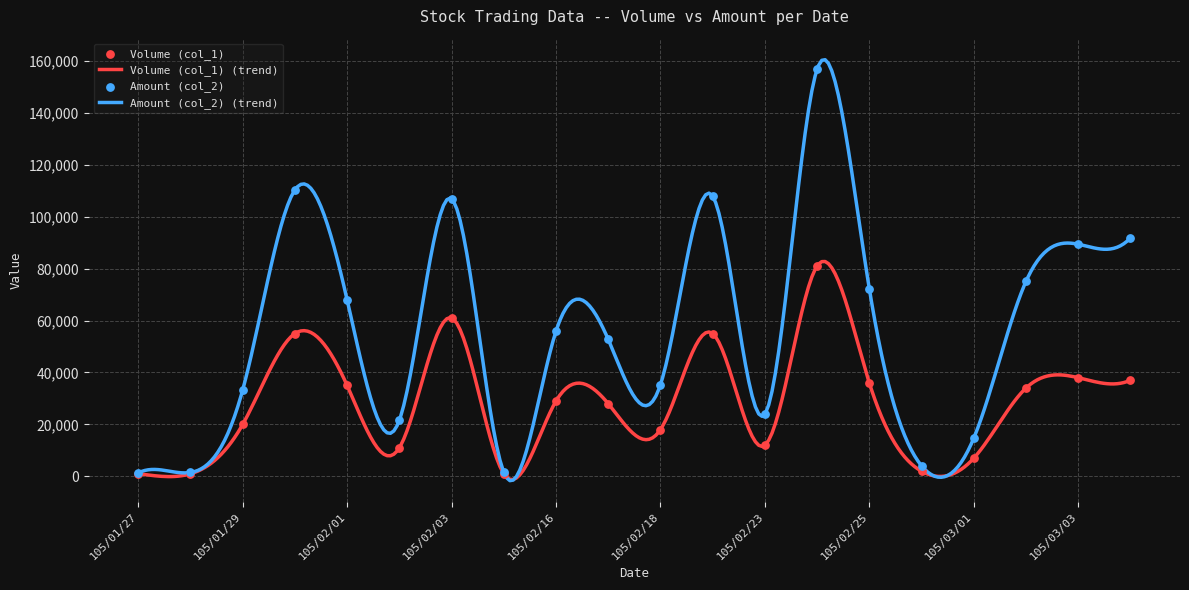

What are all the series names shown in the legend?

Volume (col_1), Amount (col_2)